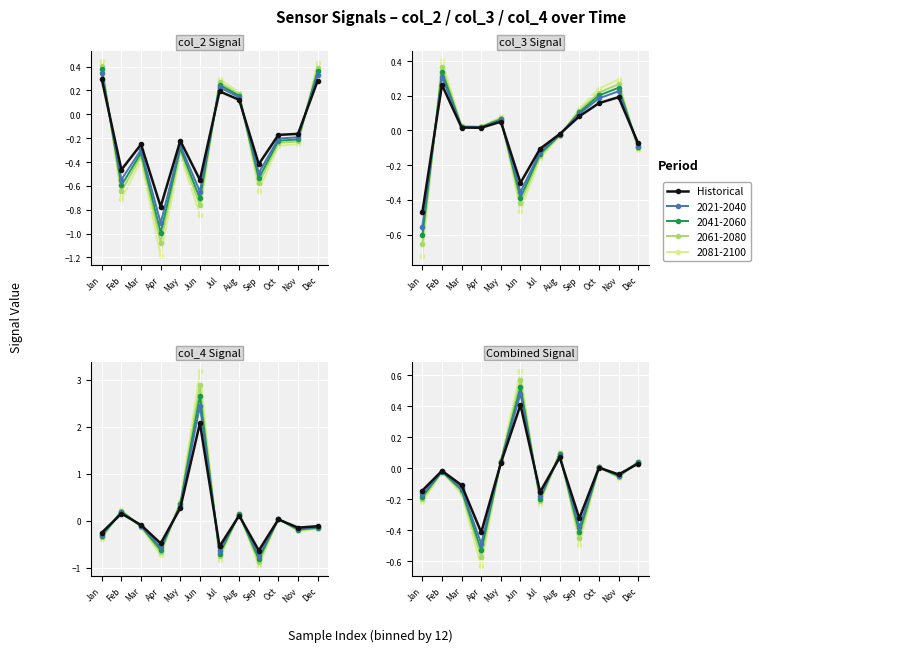

True or false: there are more than 2 points higher than both neighbors.

True